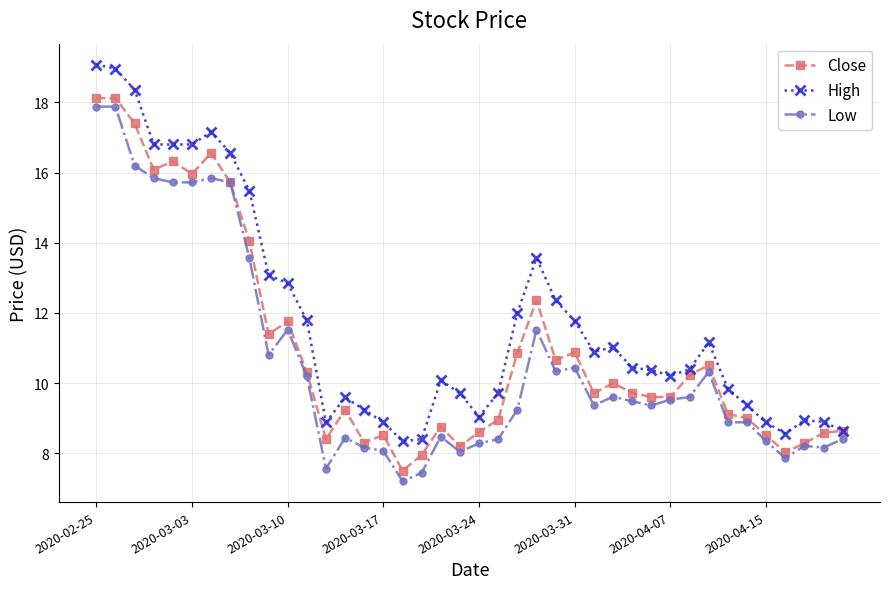

True or false: Close has more than 1 points higher than both neighbors.

True